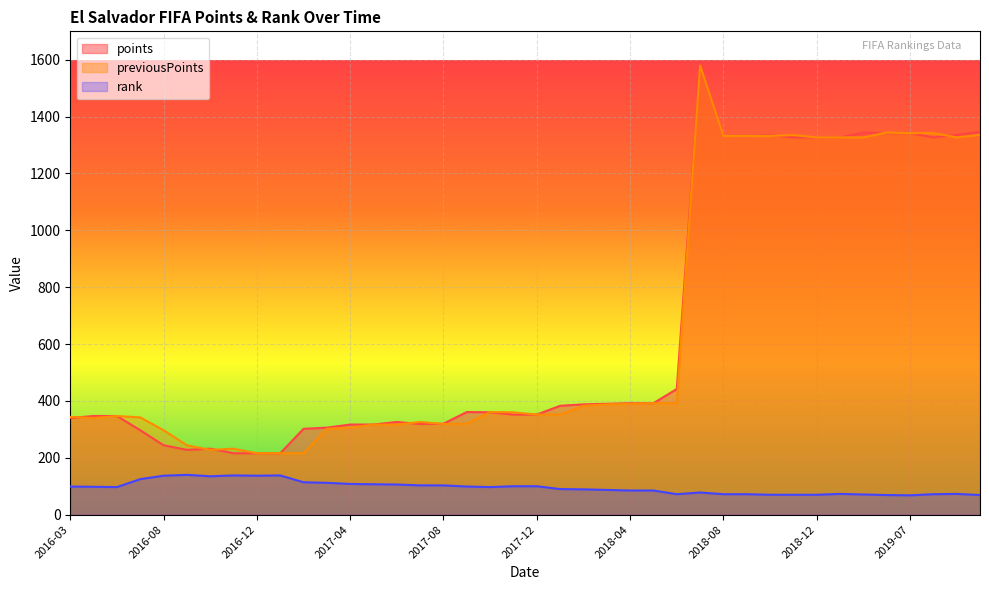

Which series has the largest total across all categories?

points